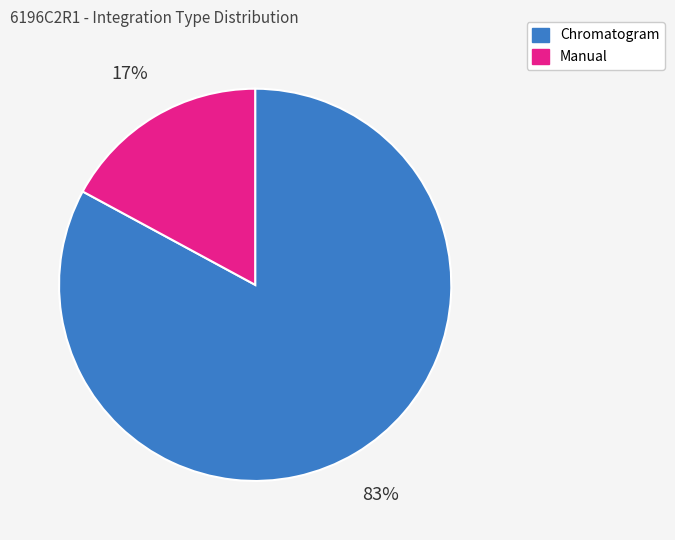

Is the sum of Chromatogram and Manual greater than half?

Yes